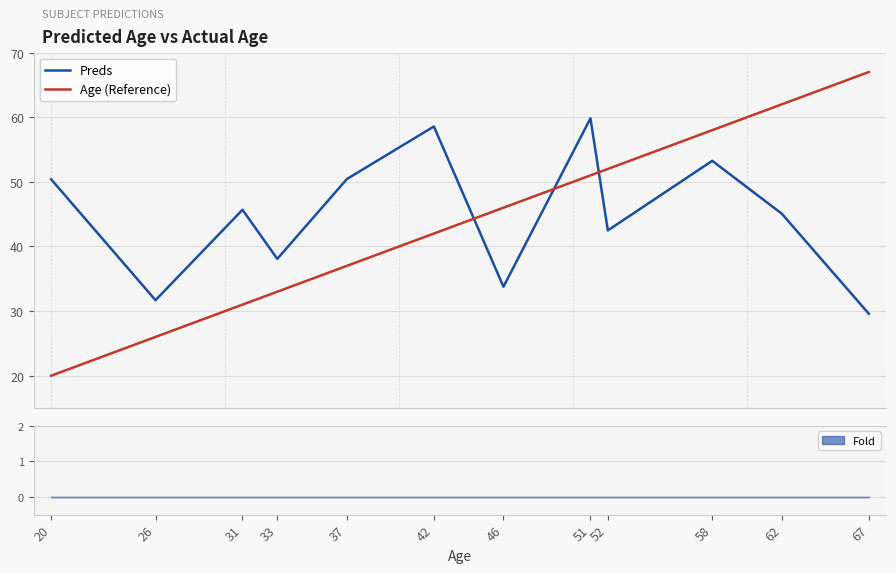

How many categories are shown in the chart?

12